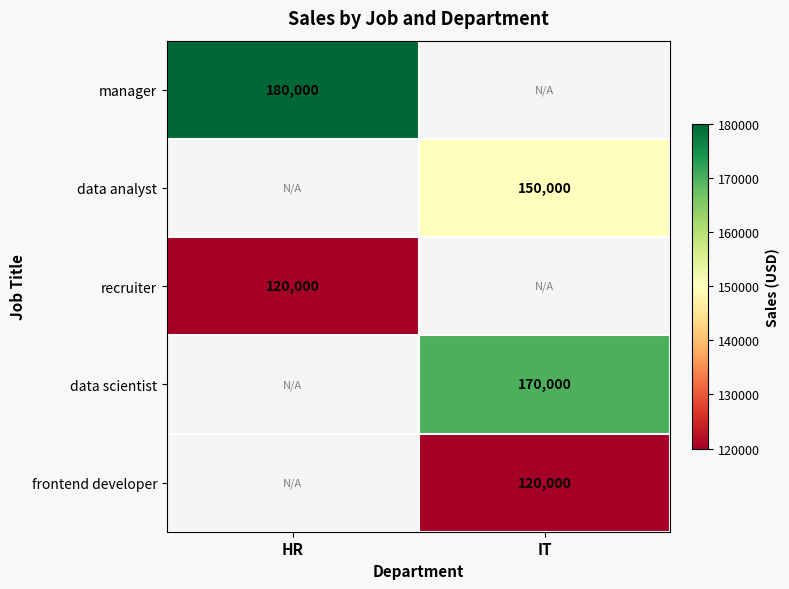

What is the spread (max minus min) of values at HR?

60000.0